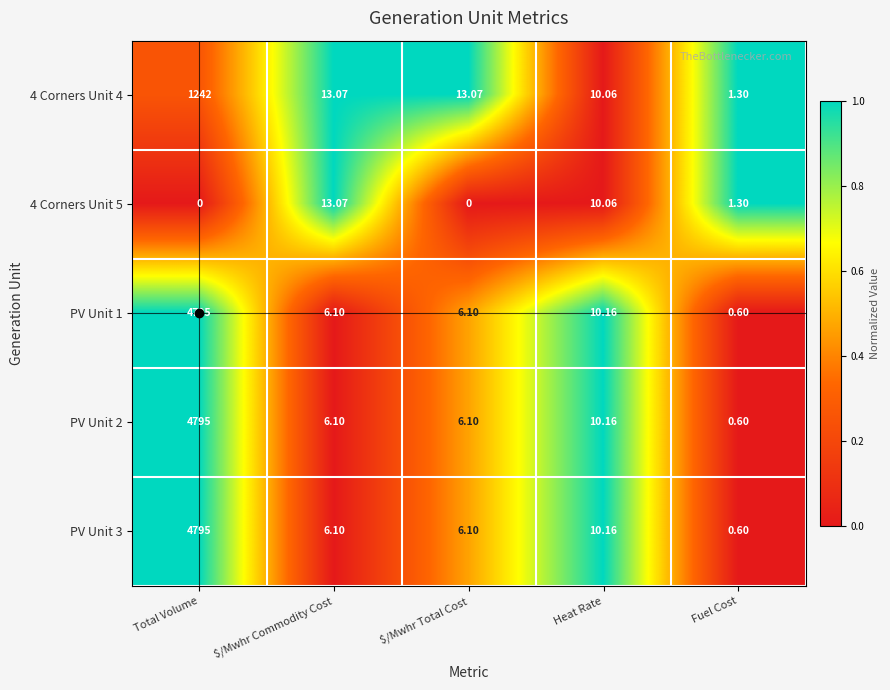

Is the value of 4 Corners Unit 4 at Total Volume greater than the value of PV Unit 2 at Heat Rate?

Yes